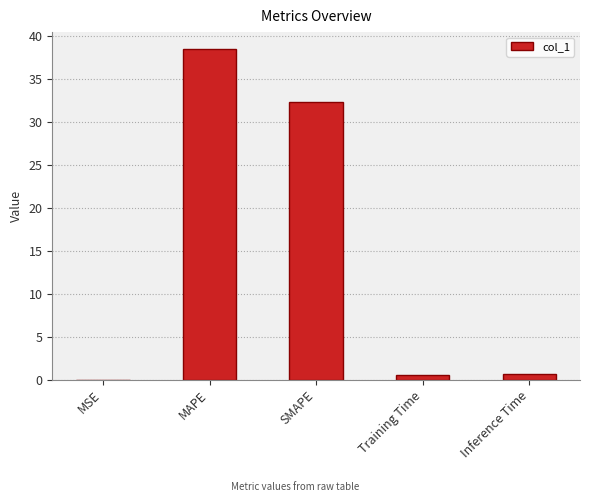

What is the change in value from MSE to Training Time?

+0.6